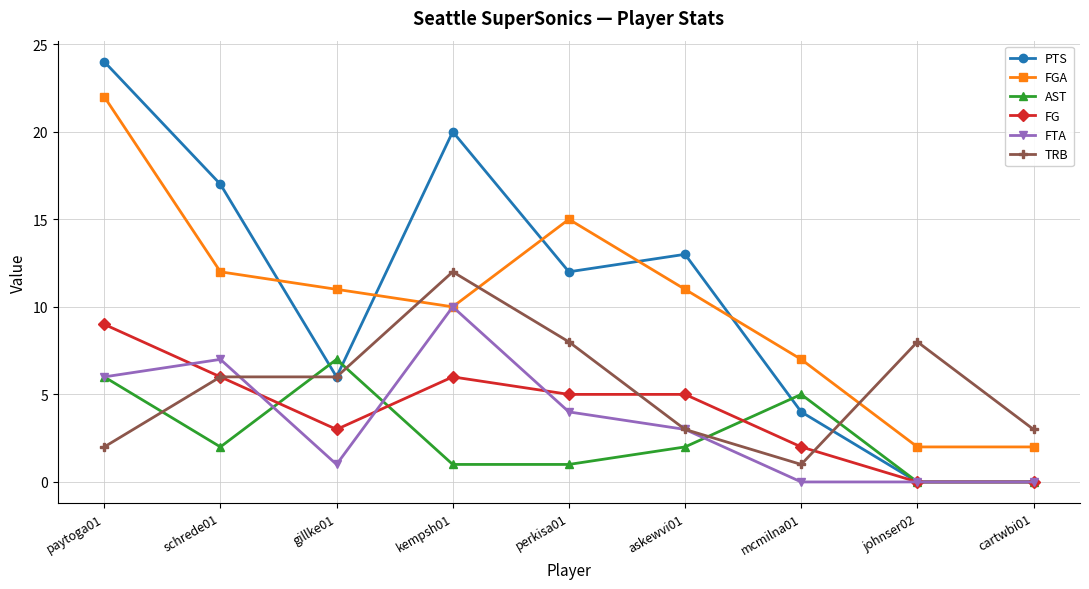

Reading left to right, list all the values displayed in this chart.

PTS: 24	17	6	20	12	13	4	0	0
FGA: 22	12	11	10	15	11	7	2	2
AST: 6	2	7	1	1	2	5	0	0
FG: 9	6	3	6	5	5	2	0	0
FTA: 6	7	1	10	4	3	0	0	0
TRB: 2	6	6	12	8	3	1	8	3